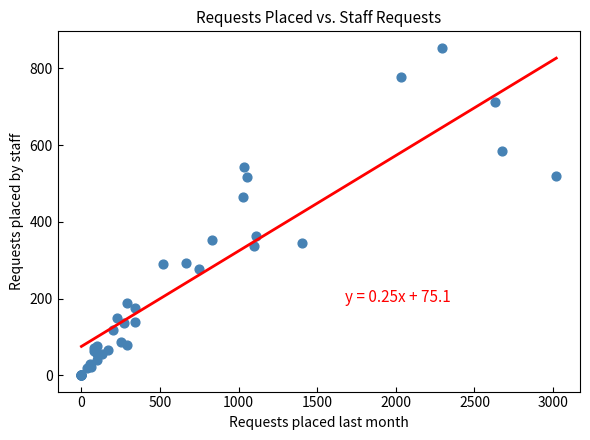

What Y value in the scatter plot is closest to 427?

464